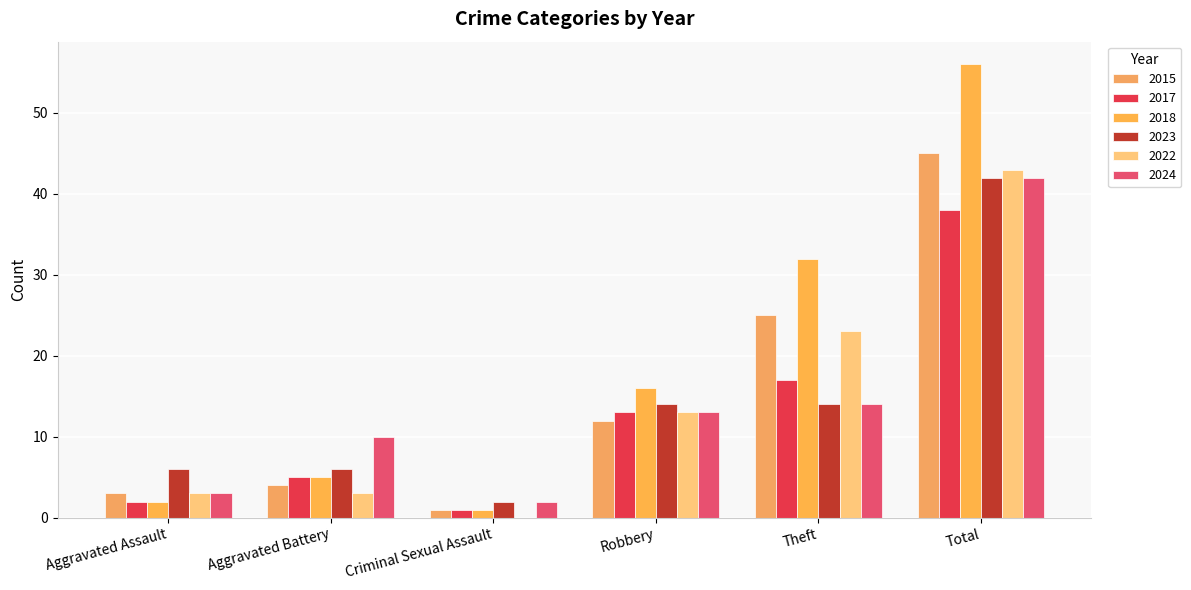

Which series has the widest spread of values?

2018